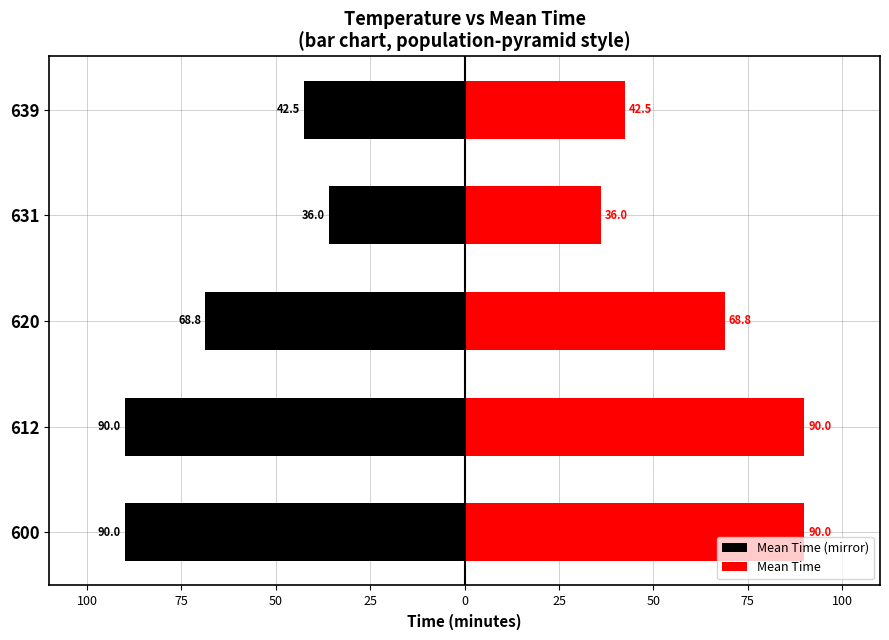

At how many categories does at least one series exceed -38?

5